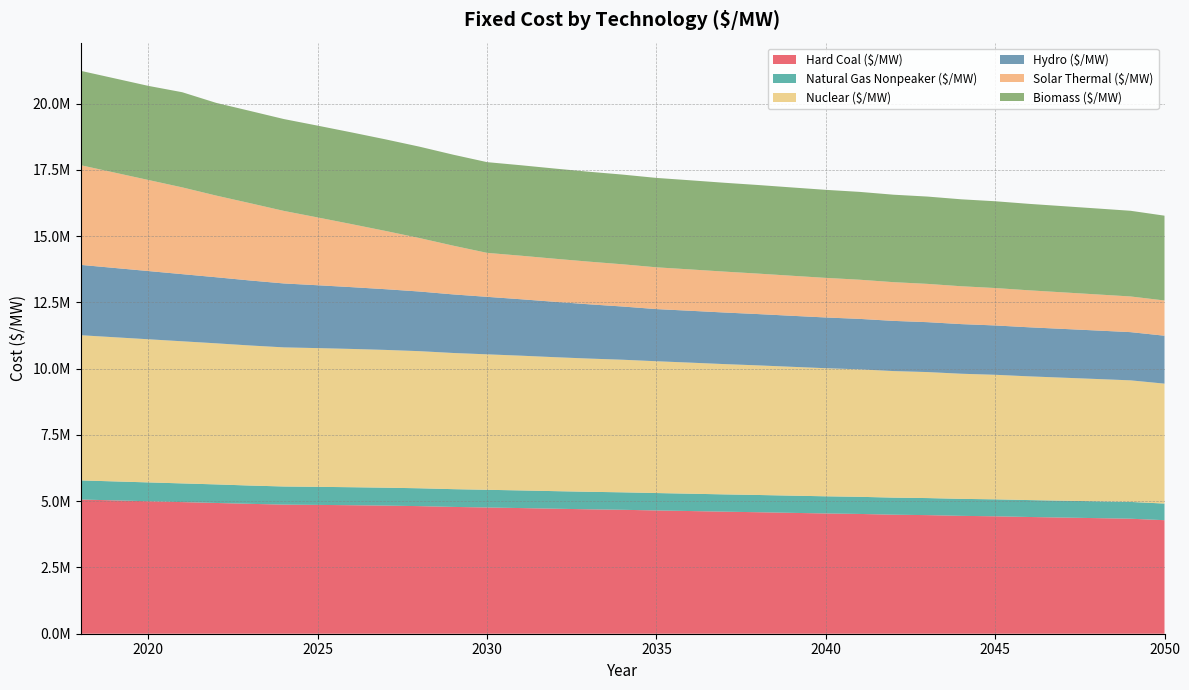

Reading right to left, extract all data points from this chart.

Hard Coal ($/MW): 4284175.5	4339539.7	4361626.2	4383321.6	4404944.8	4430679.5	4447660.3	4475150.7	4491118.2	4519597.7	4537891.7	4560854.4	4584395.7	4605495.4	4629129.4	4651654.2	4676171.1	4694802.6	4717124.8	4741426.5	4763135.6	4784972.3	4814599.4	4834259.7	4848899.9	4860987.0	4871133.6	4901347.7	4933895.4	4966443.1	4998990.8	5031538.6	5064086.3
Natural Gas Nonpeaker ($/MW): 627108.0	633509.4	635039.7	636513.5	637977.0	640034.8	640828.8	643137.0	643789.6	646235.7	647224.5	648880.4	650617.8	652008.5	654095.6	656380.4	658776.2	660626.0	662771.5	665500.4	667515.7	669688.4	673517.1	675969.7	678836.2	681555.9	684220.8	689558.6	700167.1	705324.5	710481.9	715639.3	720796.8
Nuclear ($/MW): 4524689.2	4587194.9	4614554.9	4641501.5	4668368.6	4699595.6	4721537.5	4754636.4	4775491.3	4809650.0	4832972.4	4861264.5	4890175.2	4916479.7	4945491.3	4973319.9	5003279.8	5026942.1	5054553.2	5084287.6	5111243.1	5138334.3	5173796.5	5198551.7	5217901.9	5234491.5	5248975.3	5285079.8	5323714.2	5362348.6	5400983.0	5439617.4	5478251.8
Hydro ($/MW): 1808894.3	1819484.6	1830074.8	1840665.1	1851255.4	1861845.7	1872435.9	1883026.2	1893616.5	1904206.8	1914797.1	1925387.3	1935977.6	1946567.9	1957158.2	1967748.4	2008171.1	2048593.8	2089016.4	2129439.1	2169861.8	2210284.4	2250707.1	2291129.8	2331552.4	2371975.1	2412397.8	2452820.4	2493243.1	2533665.7	2574088.4	2614511.1	2654933.7
Solar Thermal ($/MW): 1329014.5	1345510.8	1362007.1	1378503.4	1394999.7	1411496.0	1427992.3	1444488.6	1460984.9	1477481.2	1493977.5	1510473.8	1526970.1	1543466.4	1559962.7	1576459.0	1592955.3	1609451.6	1625947.9	1642444.2	1658940.5	1838638.2	2018335.8	2198033.5	2377731.2	2557428.8	2737126.5	2916824.1	3081544.3	3273711.5	3436099.0	3598486.4	3760873.9
Biomass ($/MW): 3200081.7	3233392.0	3243238.7	3252811.7	3262334.7	3274731.8	3281015.4	3294628.7	3300220.4	3314507.3	3321725.5	3332180.7	3343033.9	3352200.4	3363113.2	3373261.3	3384774.0	3392253.8	3402263.2	3413622.7	3423211.9	3432888.7	3447855.0	3456049.6	3460852.7	3463946.7	3465752.1	3481100.6	3498002.0	3590174.9	3550519.8	3556264.1	3561017.1